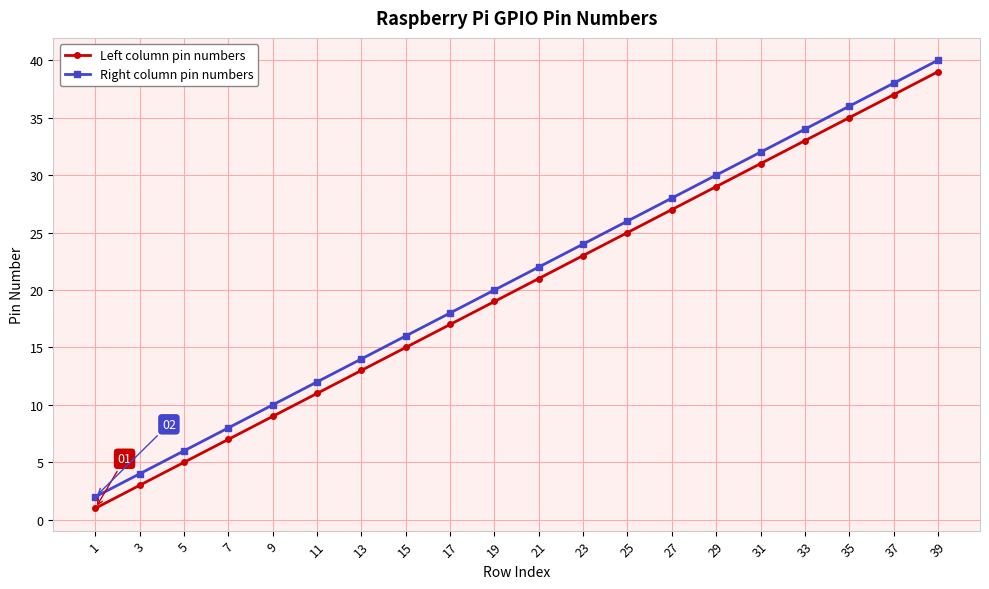

What is the value of the Right column pin numbers point at the 13th from the left?

26